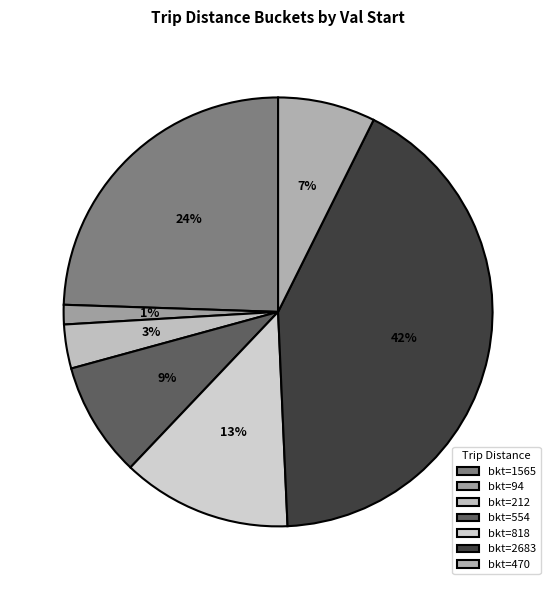

To the nearest percent, what is the average slice percentage?

14%